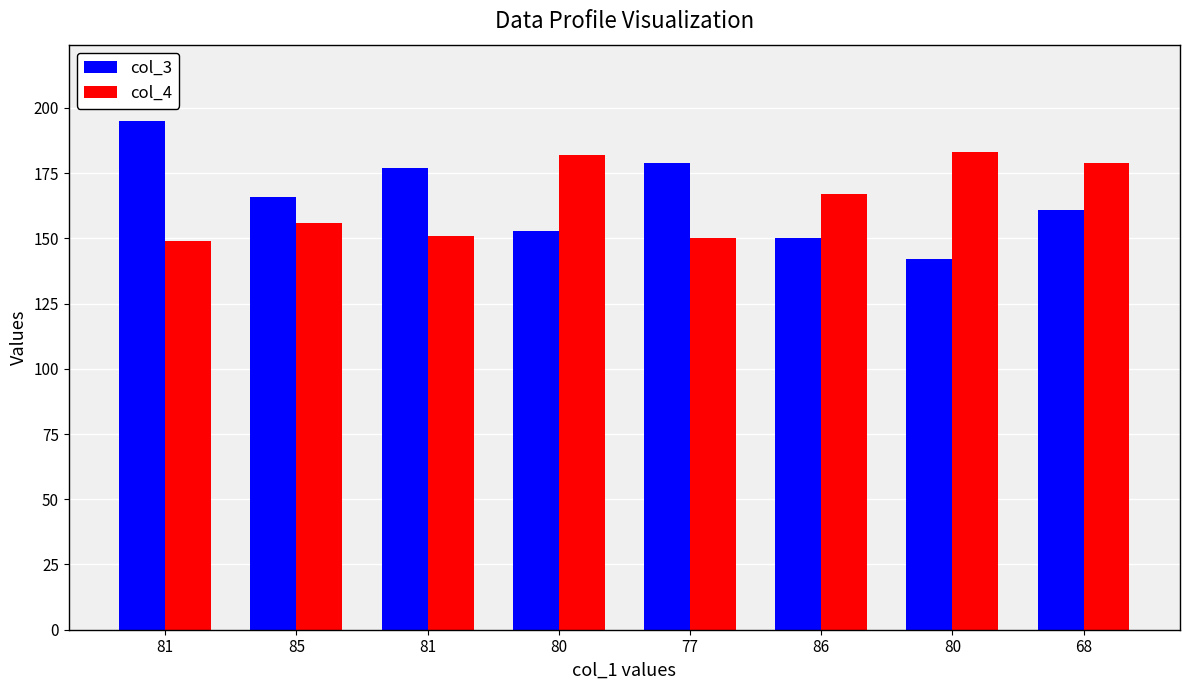

What value does the col_3 series have at 80?

153